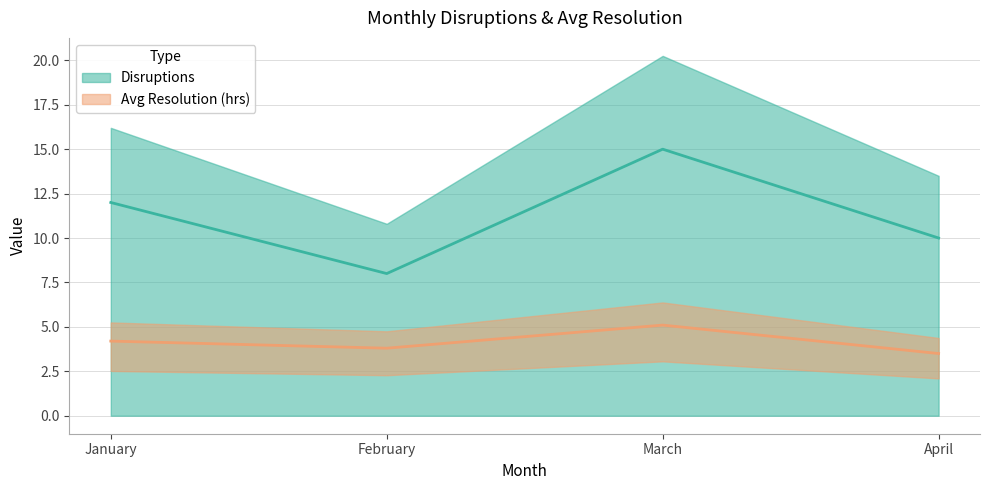

What is the difference between the Disruptions values at February and March?

7.0